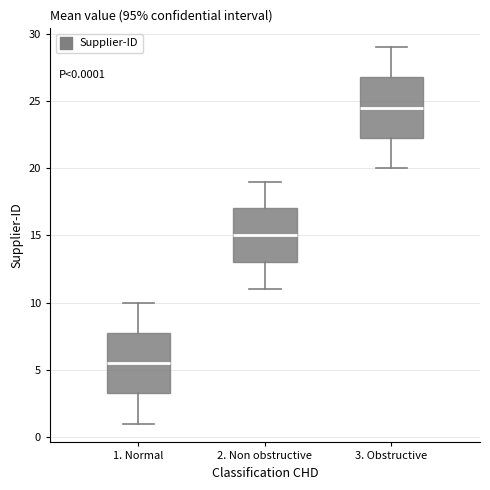

Which box has the highest median line?

3. Obstructive